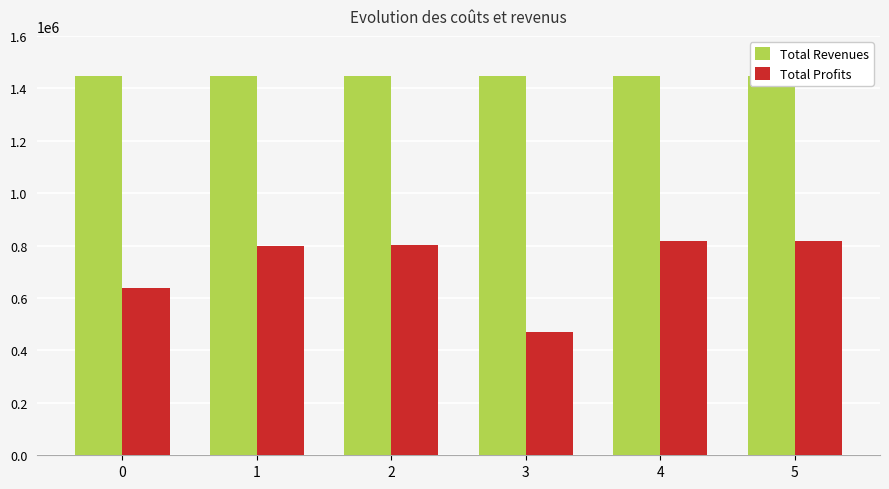

Is the value of Total Revenues at 0 greater than the value of Total Profits at 3?

Yes